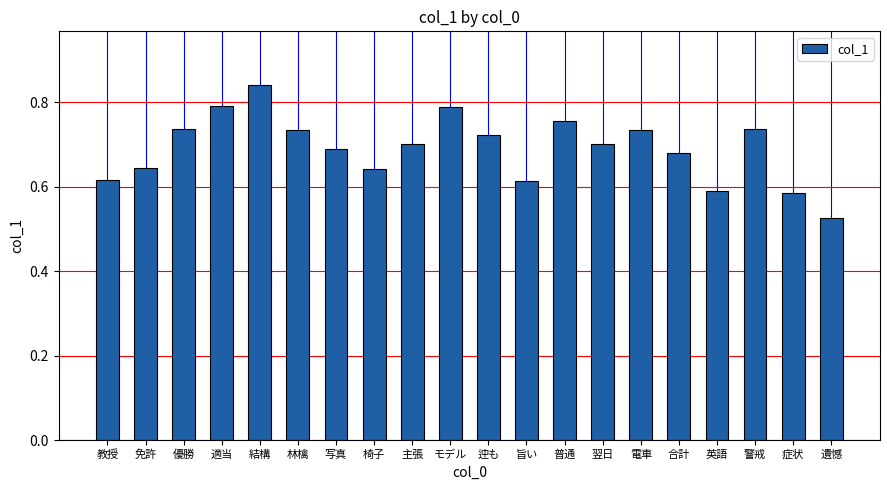

What position from the right is 英語?

4